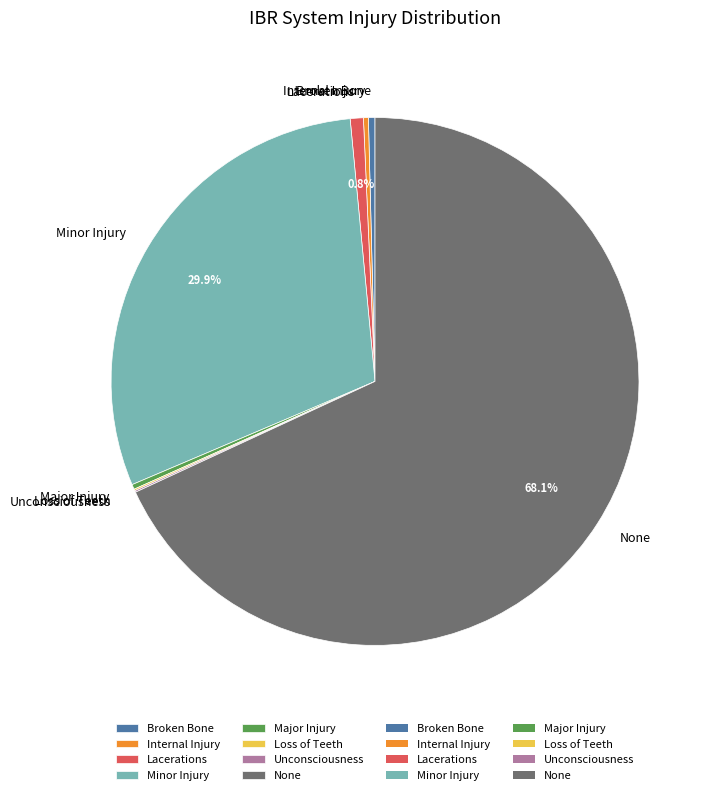

Which slice is the largest?

None